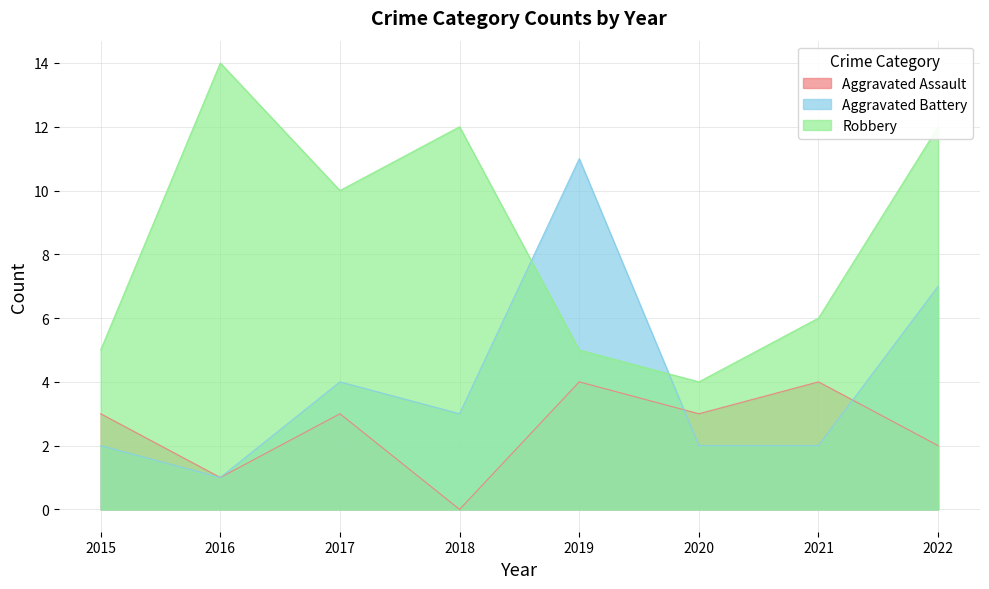

Where is the first local maximum for Aggravated Assault?

2017